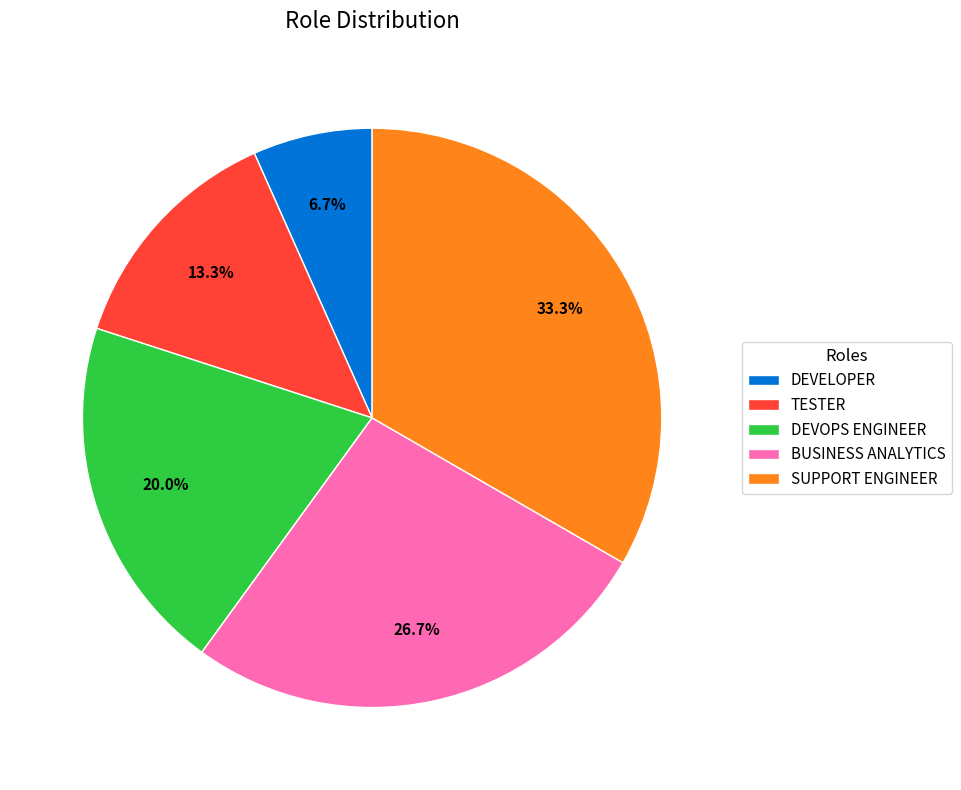

Is it true that BUSINESS ANALYTICS is 27% of the pie?

True